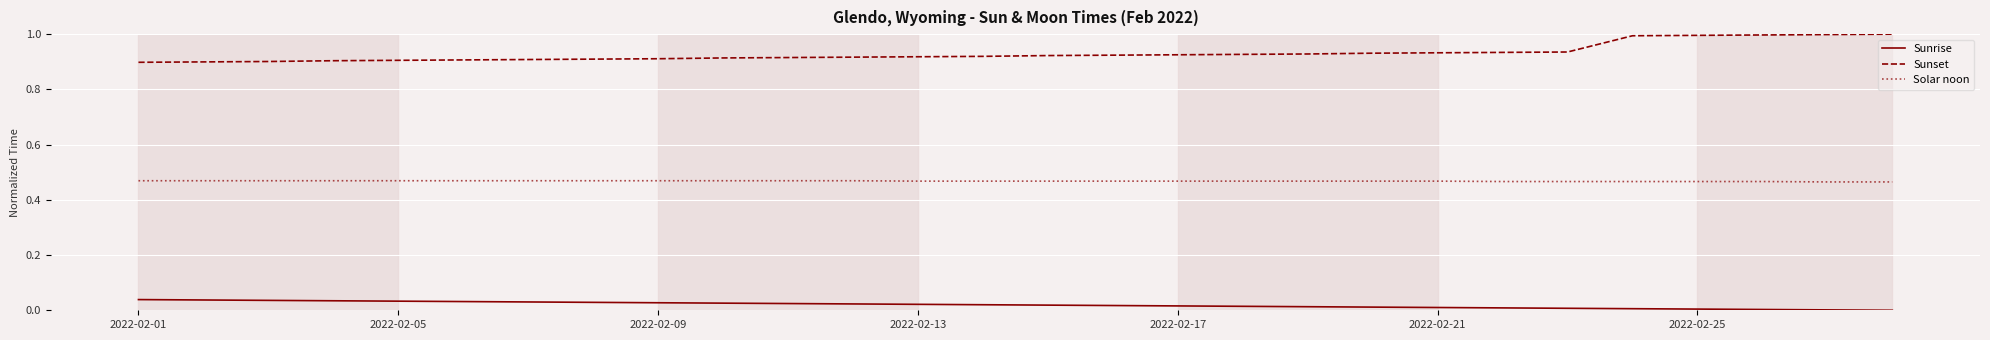

Which series has the largest total across all categories?

Sunset